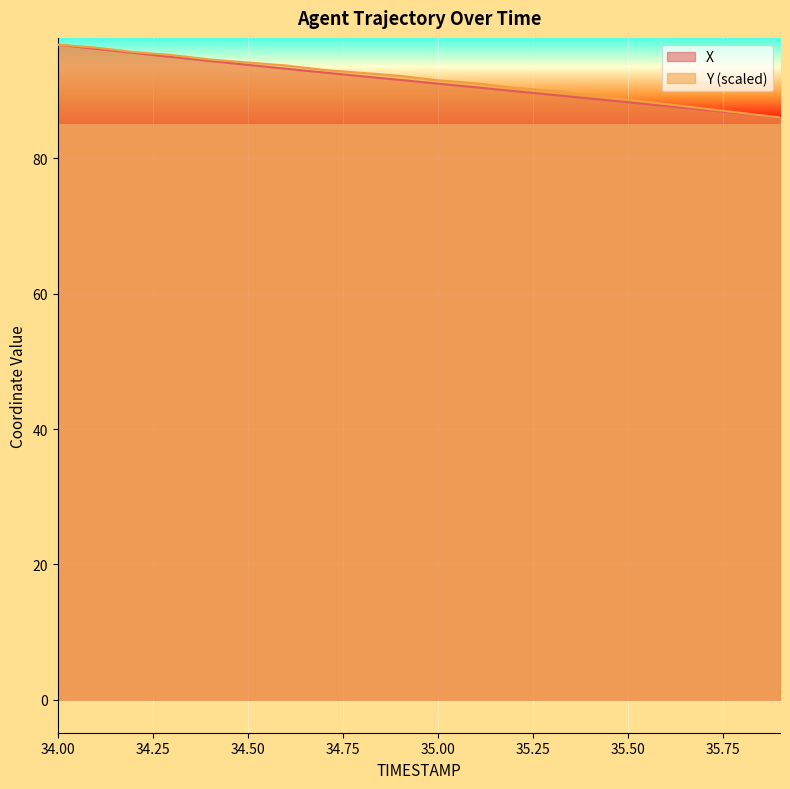

What is the label of the 16th point from the right?

34.4